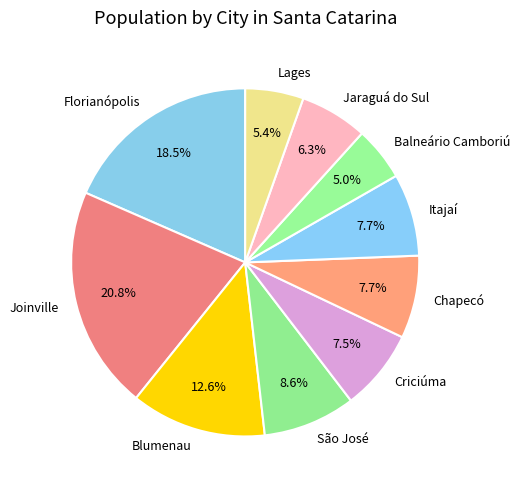

Is the sum of Itajaí and Balneário Camboriú greater than half?

No